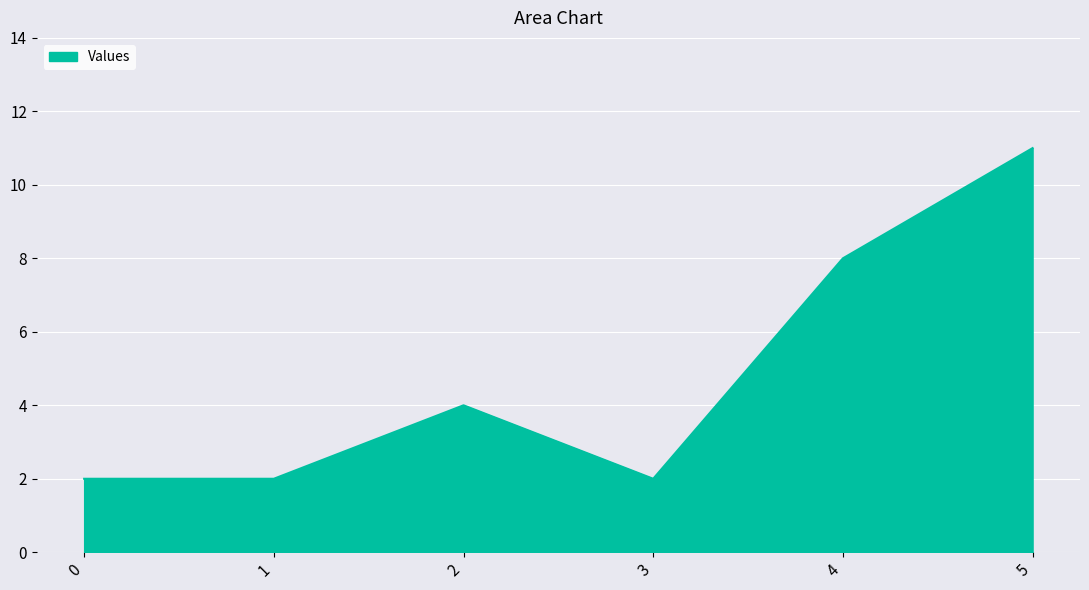

At which category does the data reach its first local peak?

2